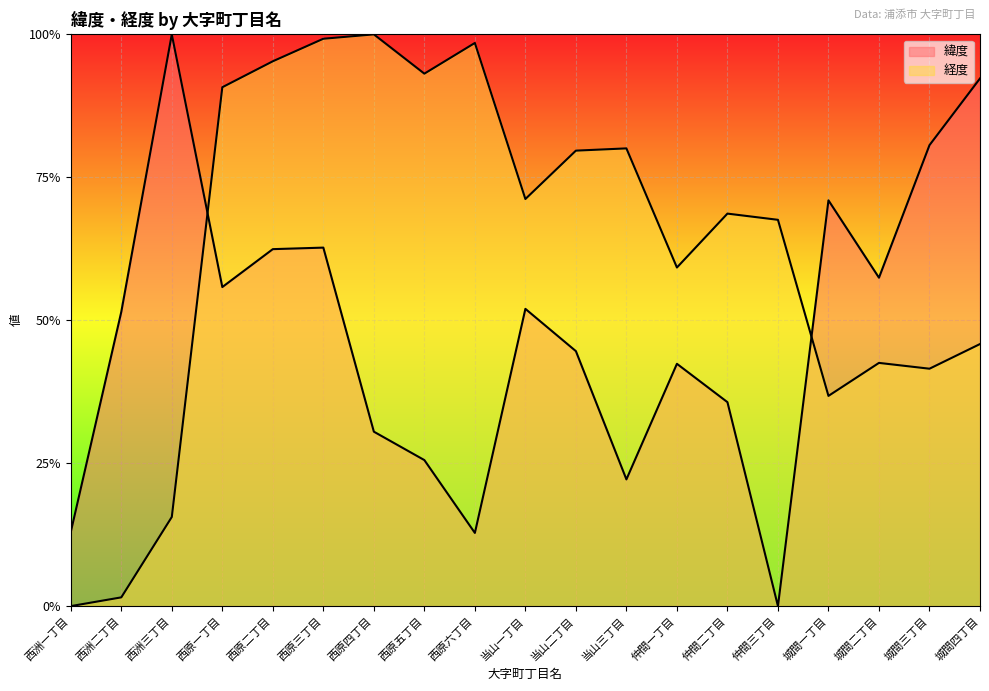

How many lines are shown in the chart?

2